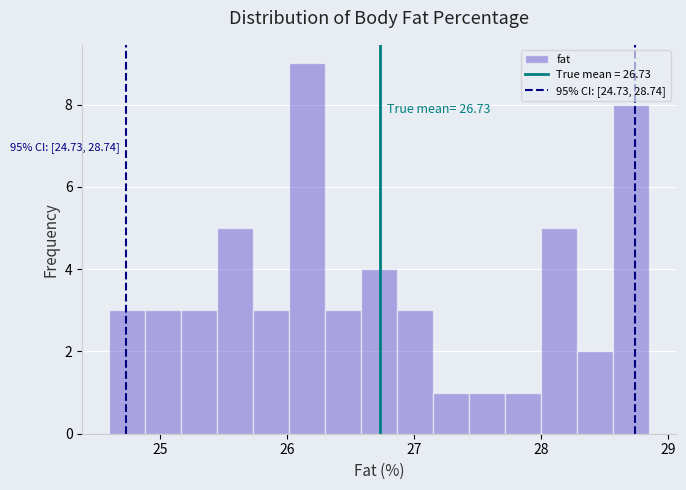

Around what value on the x-axis is the tallest bar? Give the approximate position of its centre, as read against the axis.

26.2